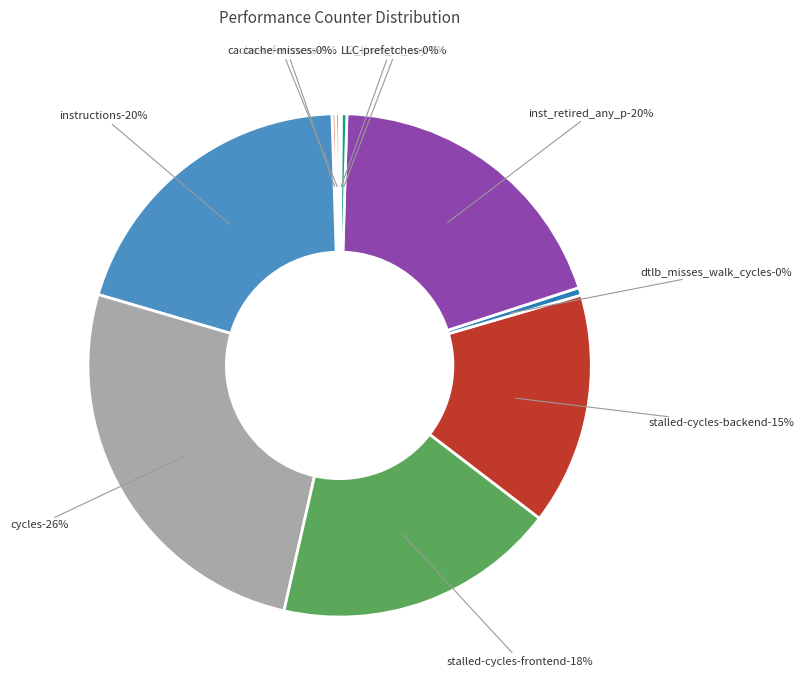

Do stalled-cycles-backend and cache-misses together represent more than half of the pie?

No